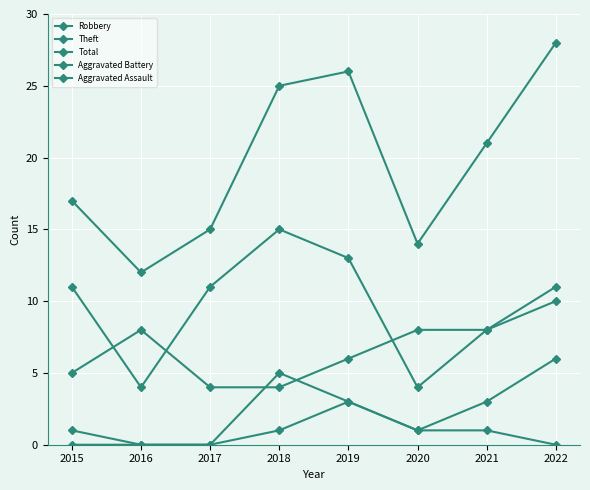

List the labels in order of Theft value, largest first.

2018, 2019, 2015, 2017, 2022, 2021, 2016, 2020